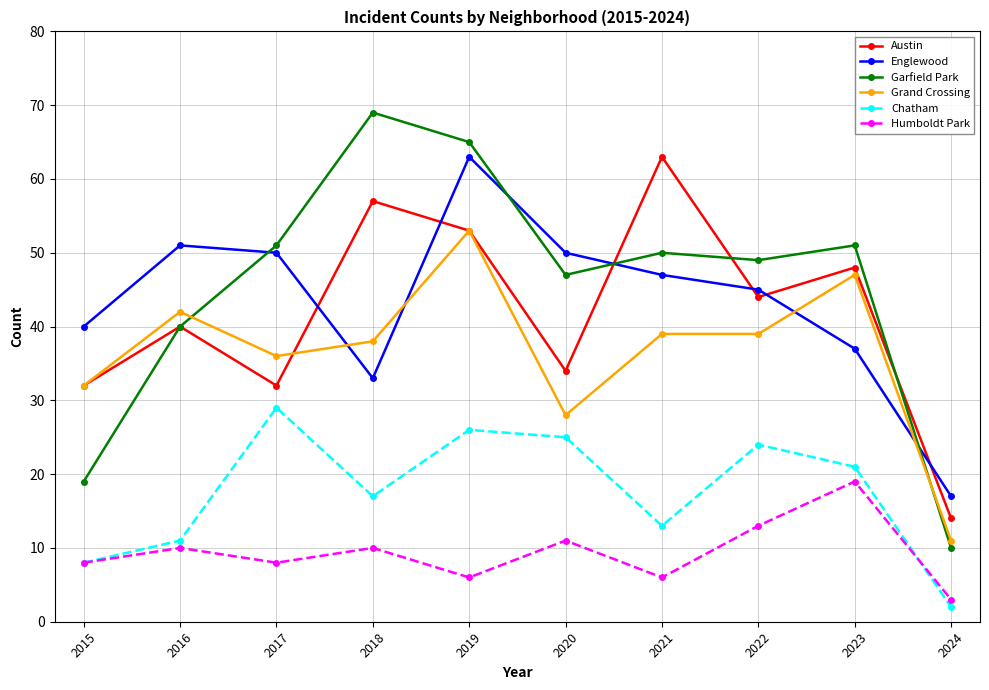

Which series ends up on top after the final intersection of Chatham and Humboldt Park?

Humboldt Park